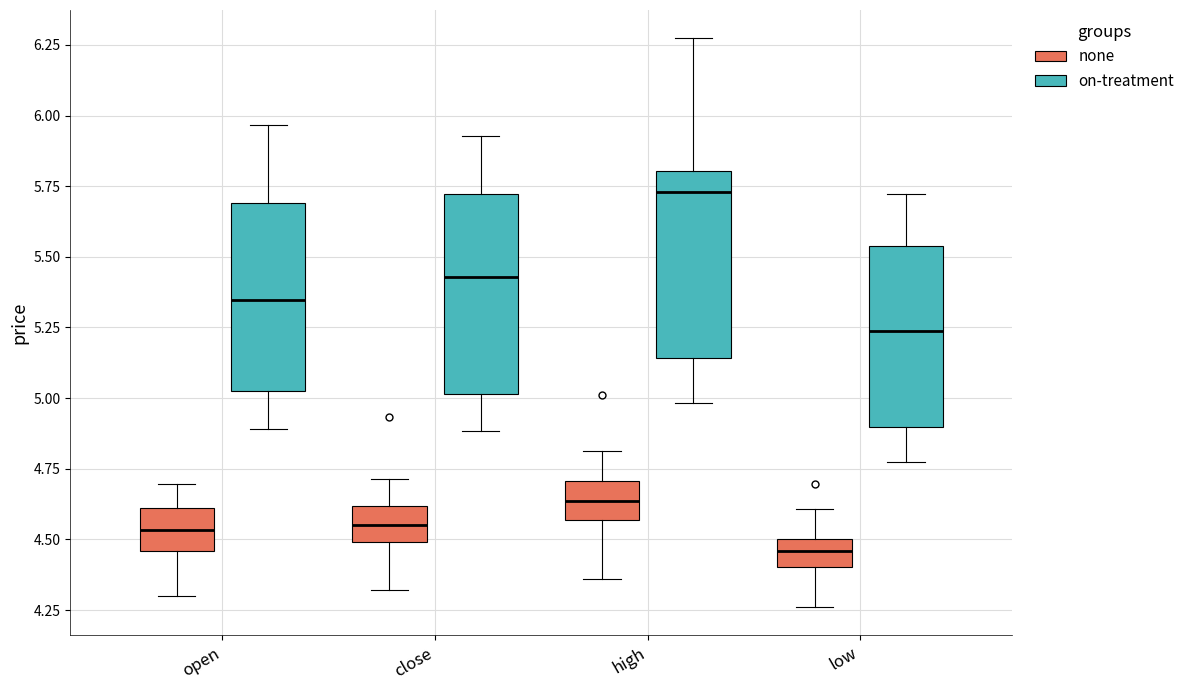

Which box has the lowest median line?

low (none)